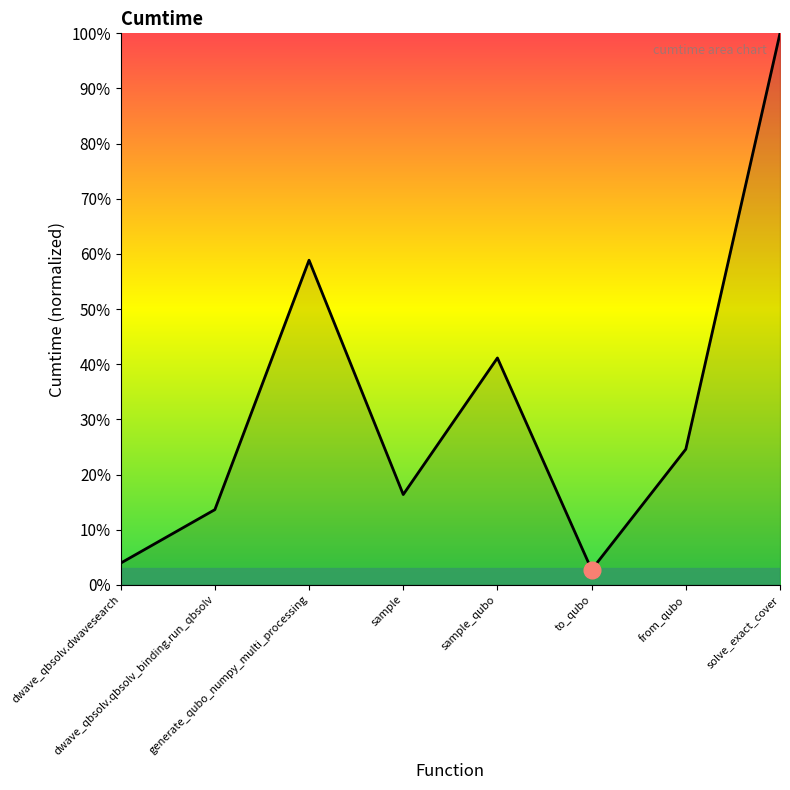

Reading left to right, what are all the values shown in this chart?

0.0	0.1	0.6	0.2	0.4	0.0	0.2	1.0